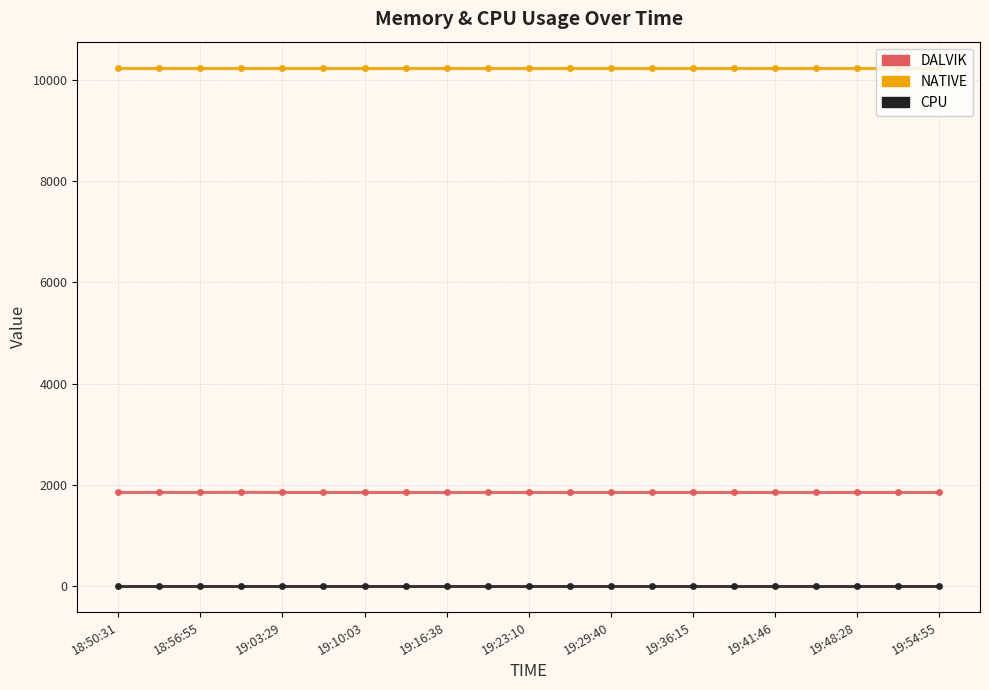

What is the average value of the DALVIK series?

1850